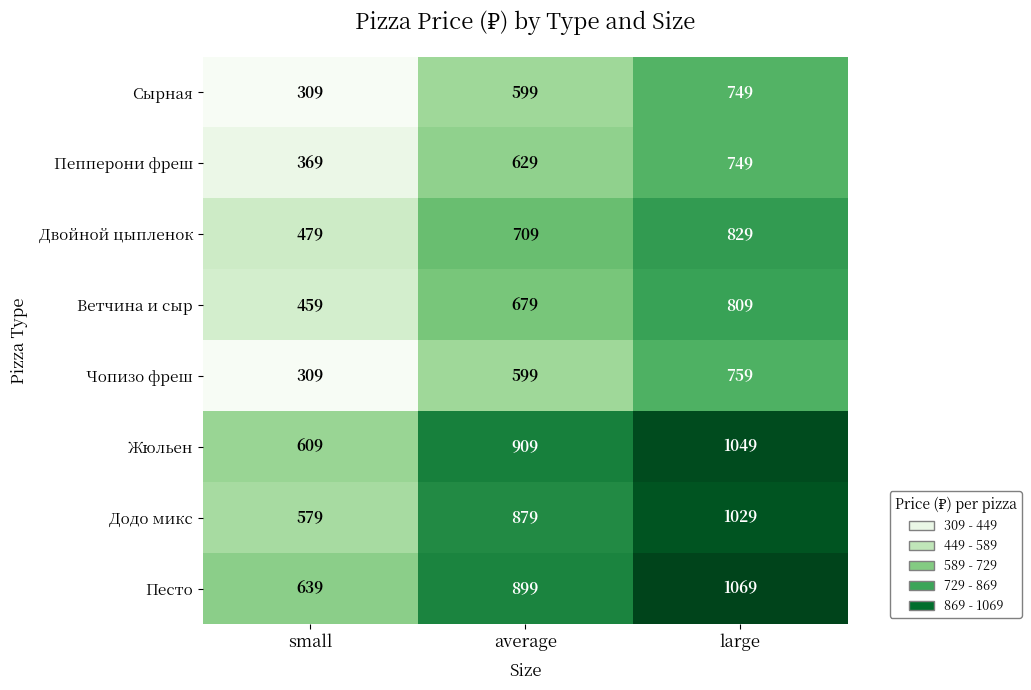

Is it true that Песто equals 1069 at large?

True